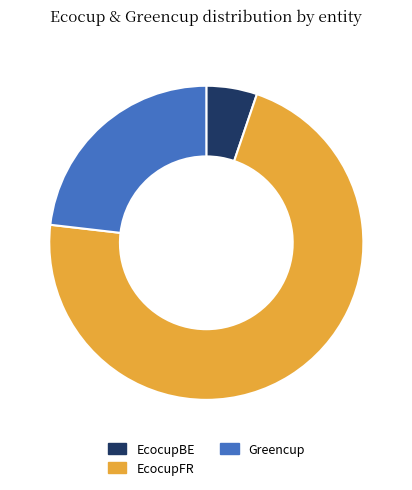

What is the smallest slice in the pie chart?

EcocupBE